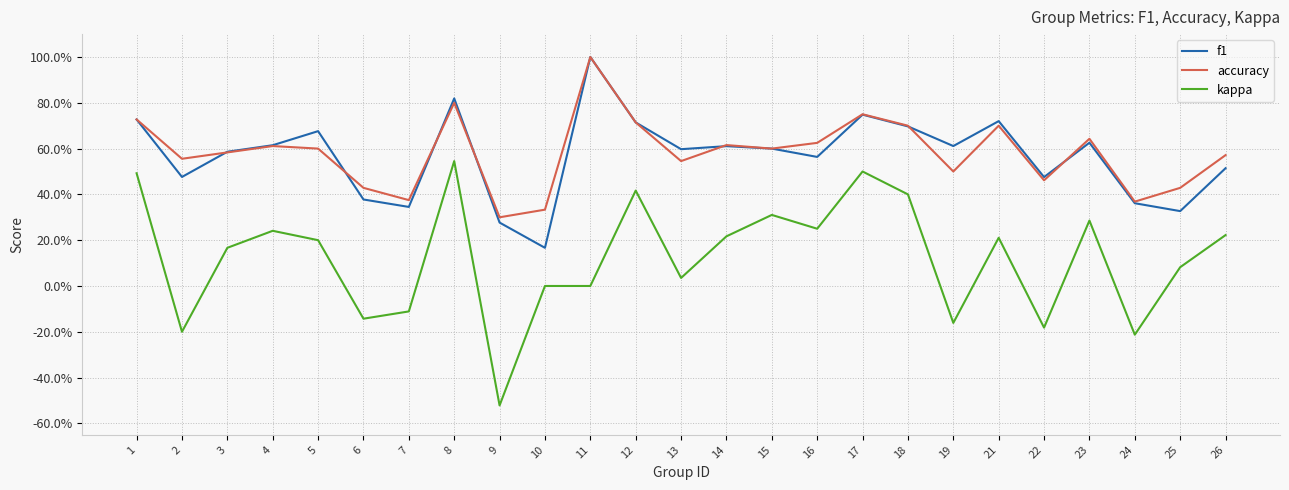

True or false: kappa and accuracy intersect in this chart.

False